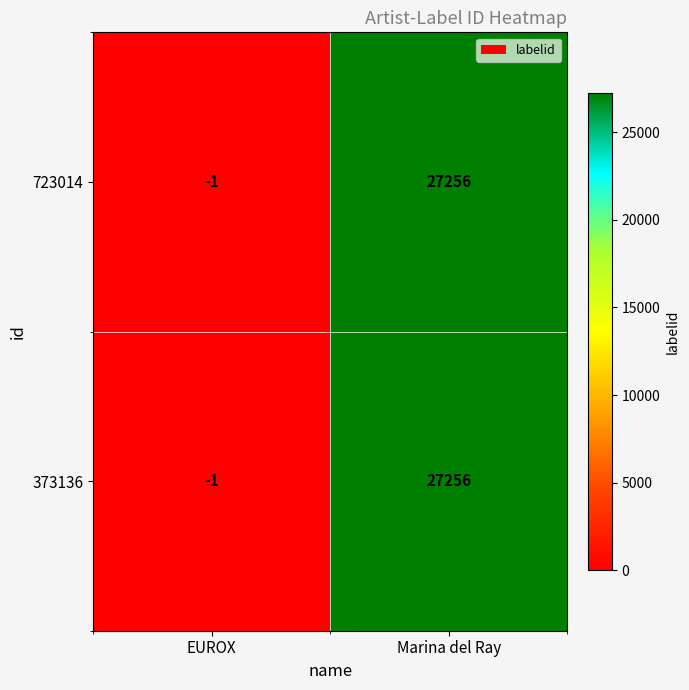

What is the greatest value displayed?

27256